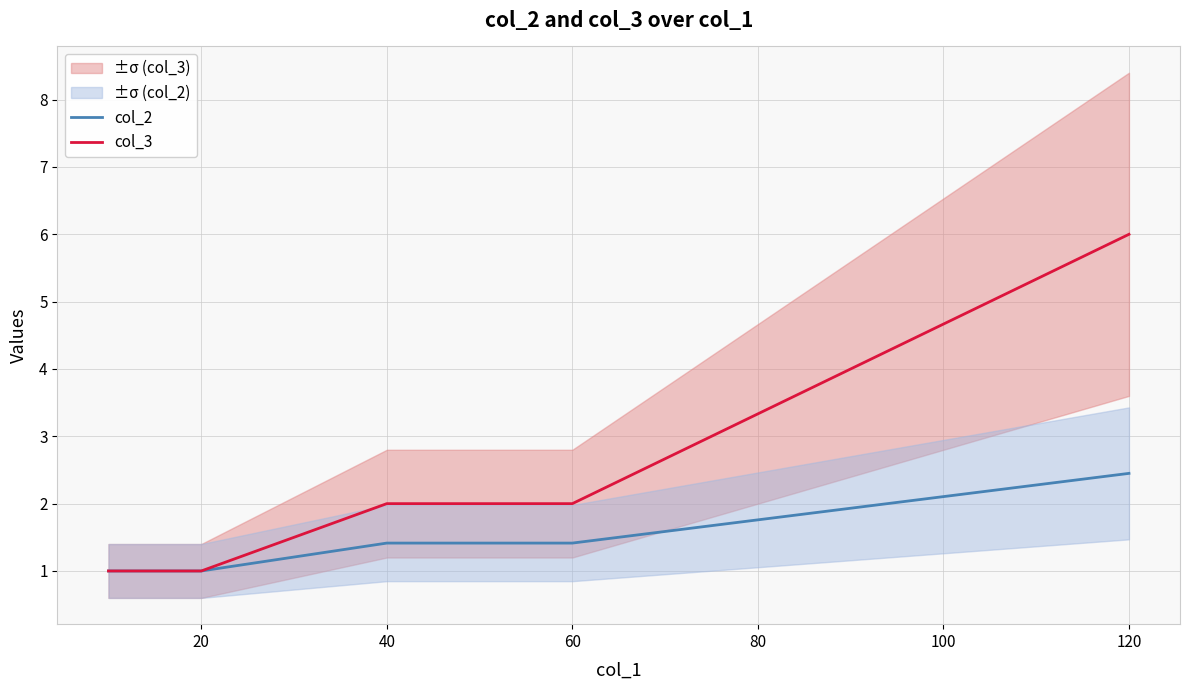

Rank the series by their average value, from highest to lowest.

col_3, col_2